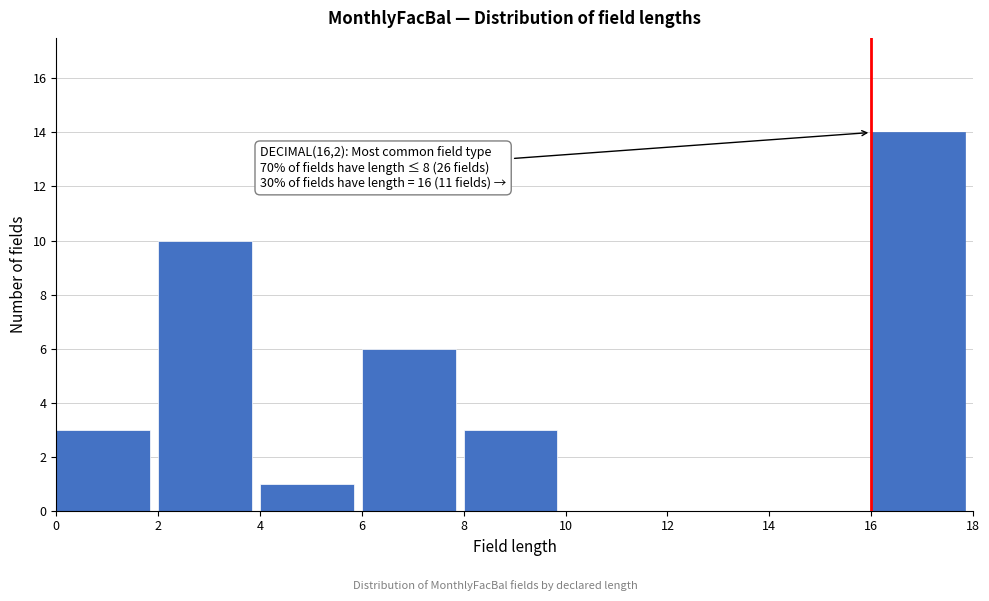

Which range on the x-axis has the tallest bar?

16 to 18